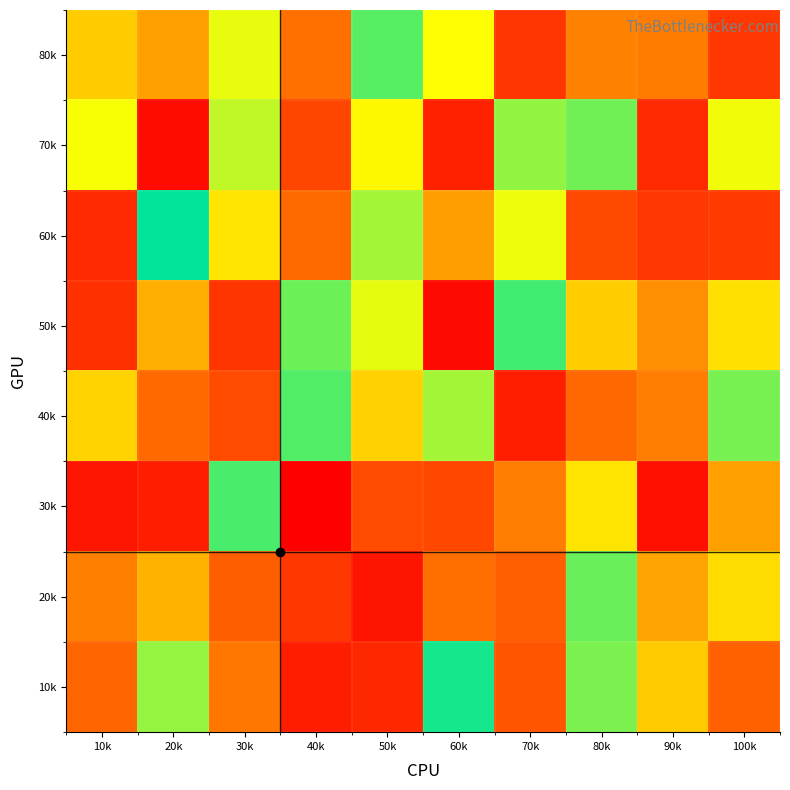

Which label corresponds to the smallest value in the chart?

40k